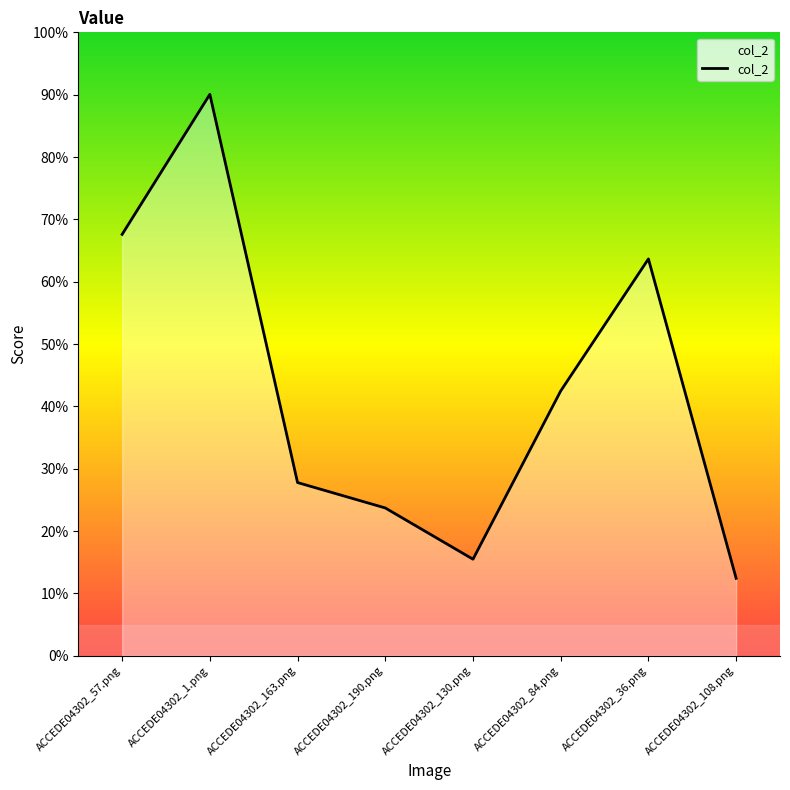

Does the chart display data point markers on the line(s)?

No